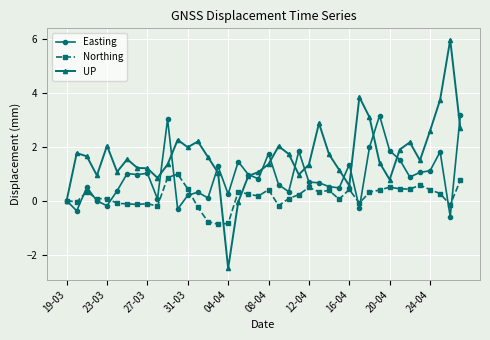

After their last crossing, which series has the higher values: UP or Easting?

Easting